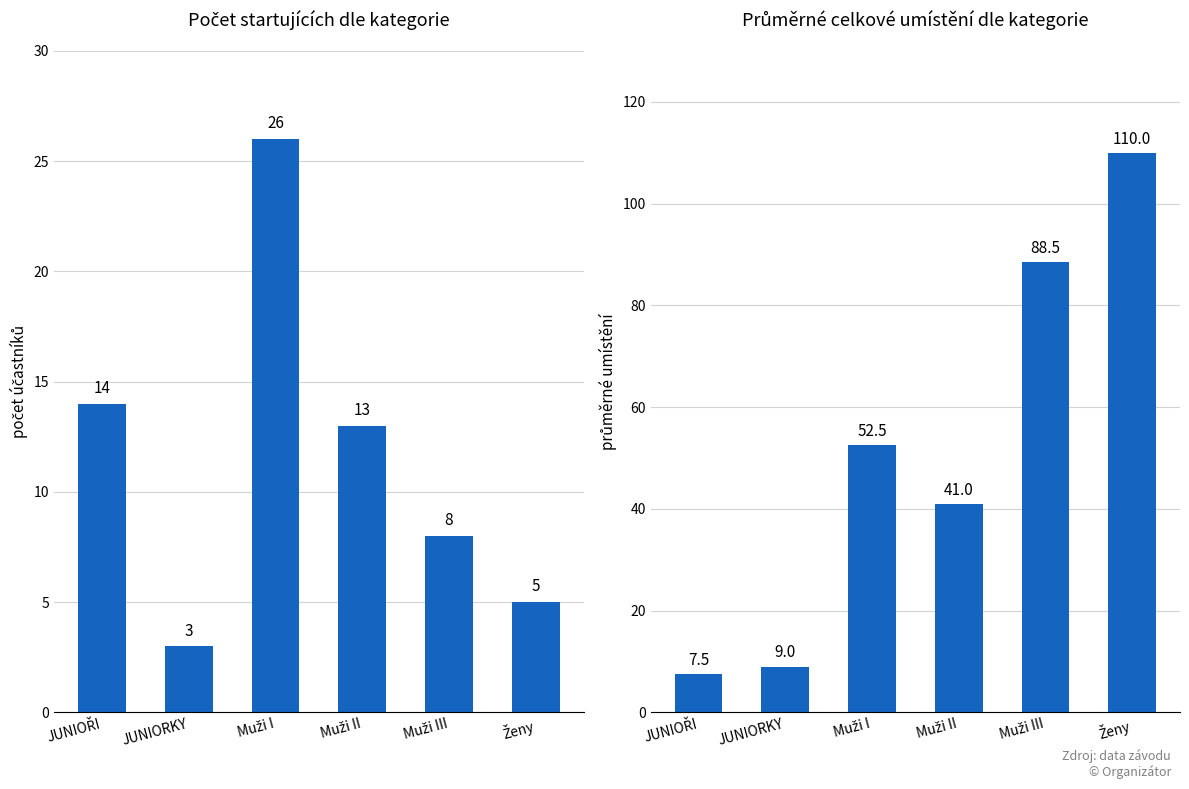

Which category has the lowest value in the Průměrné umístění series?

JUNIOŘI